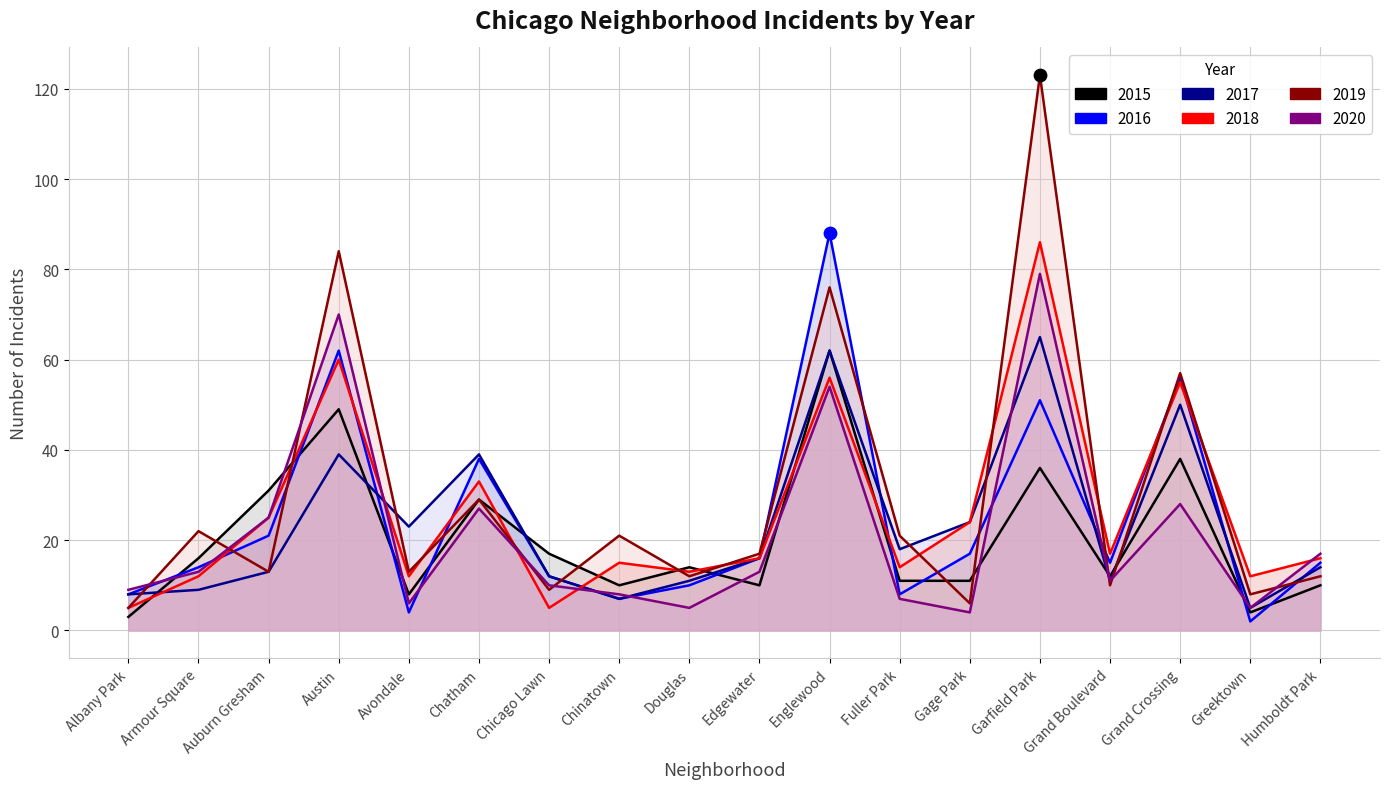

Is the value of 2020 at Chinatown greater than the value of 2019 at Gage Park?

Yes